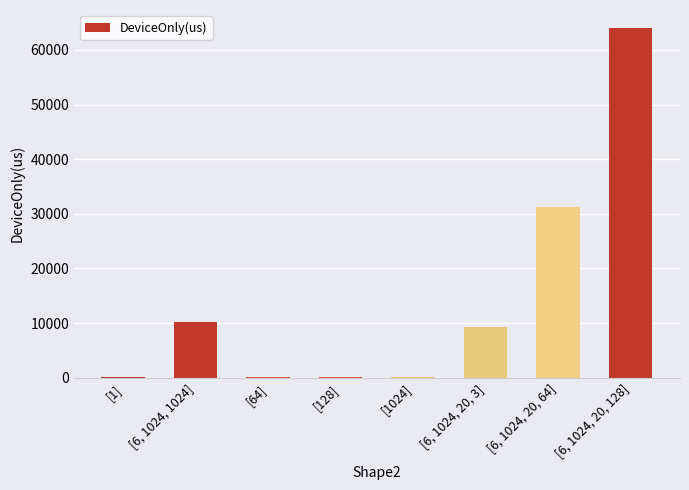

Between [6, 1024, 20, 128] and [6, 1024, 1024], which is larger?

[6, 1024, 20, 128]